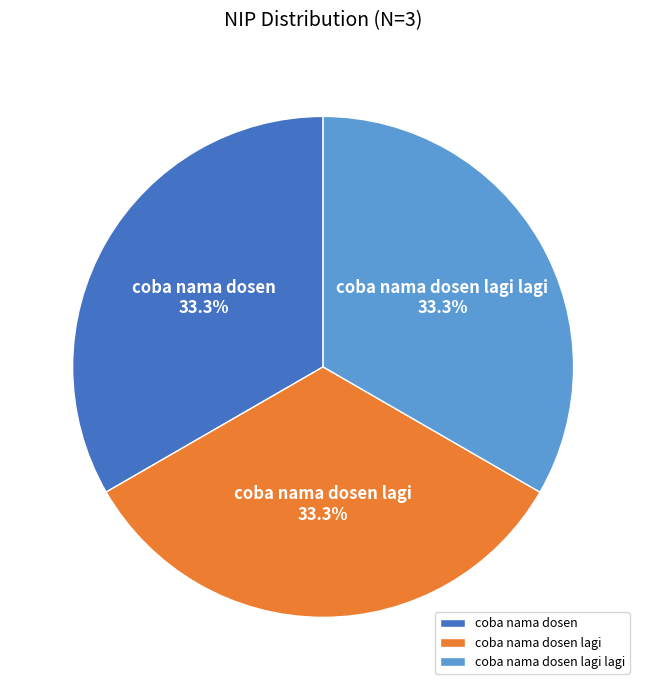

How many slices are in this pie chart?

3